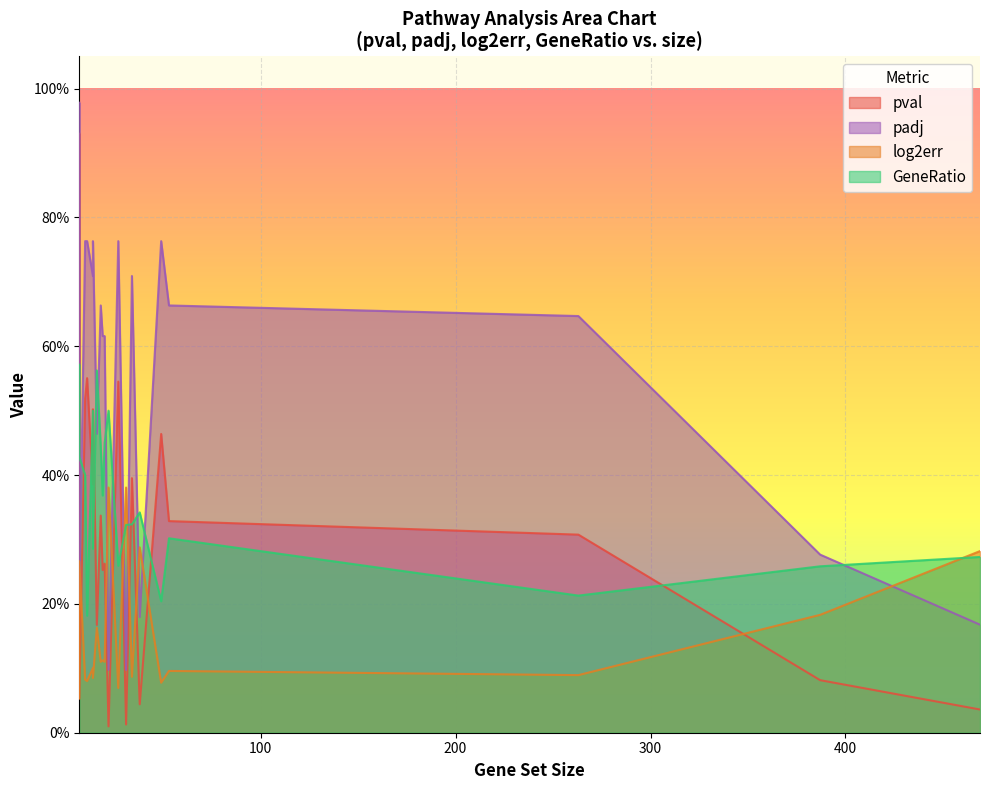

True or false: pval has more than 0 points higher than both neighbors.

True